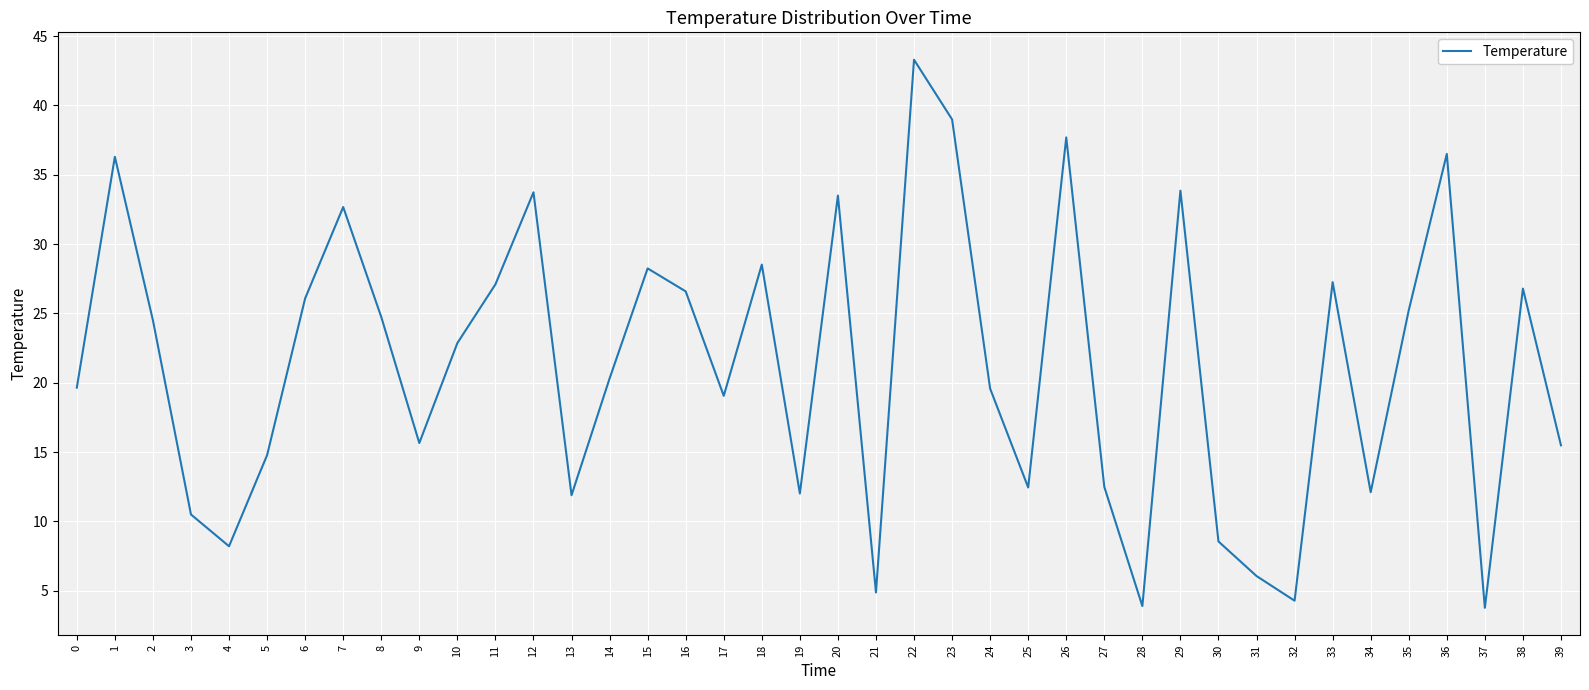

What is the greatest value displayed?

43.3